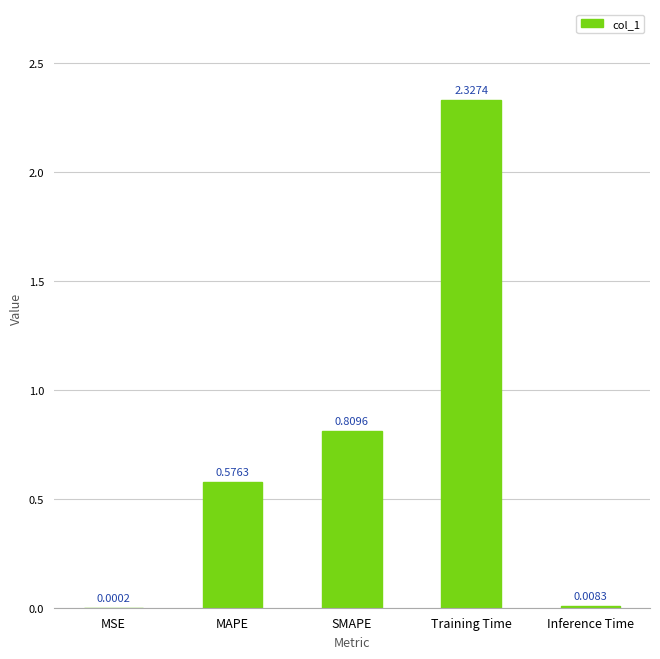

Where is the data nearest to the value 1?

SMAPE